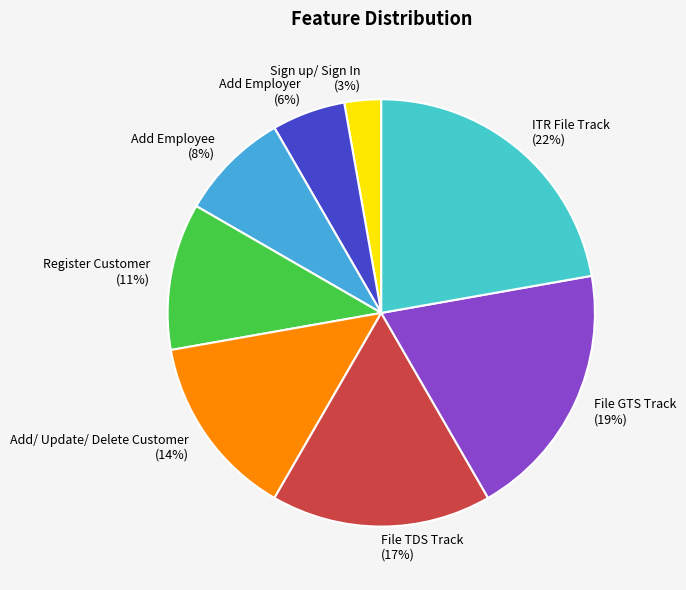

What is the ratio of the value at File GTS Track to the value at Add/ Update/ Delete Customer?

1.4